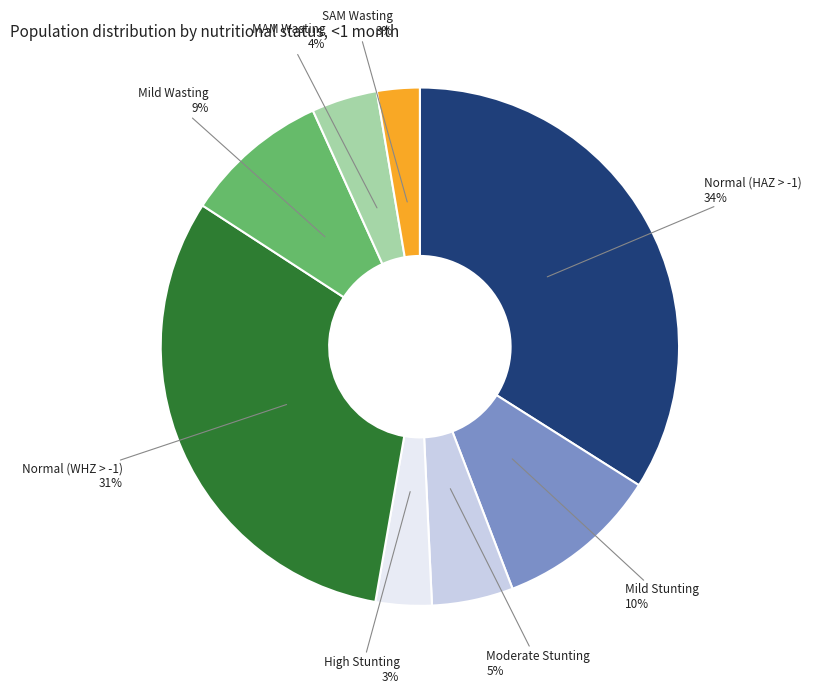

Does any single category account for the majority?

No